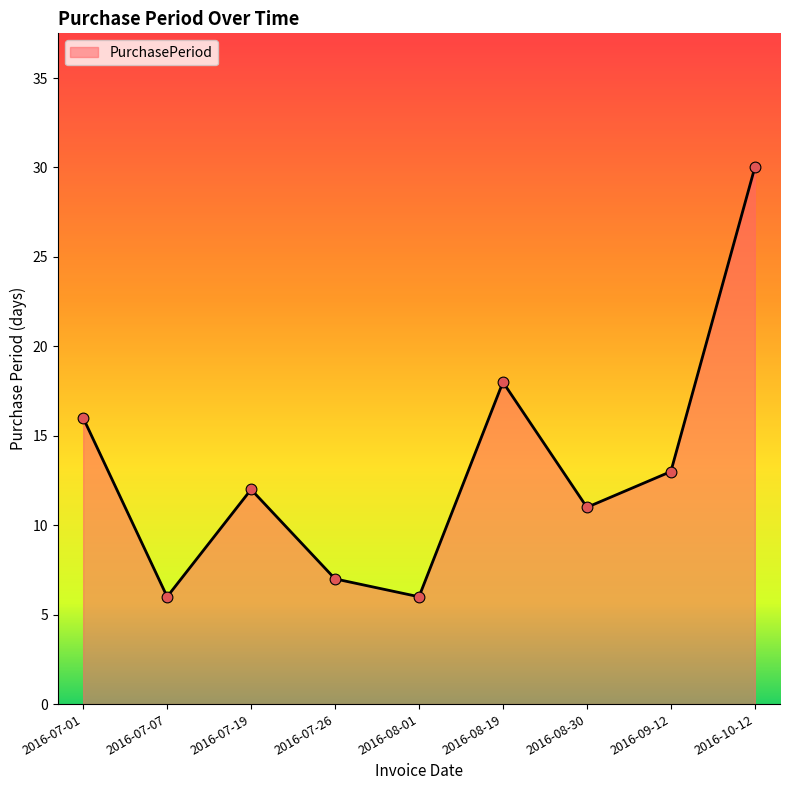

What is the change in value from 2016-08-01 to 2016-09-12?

+7